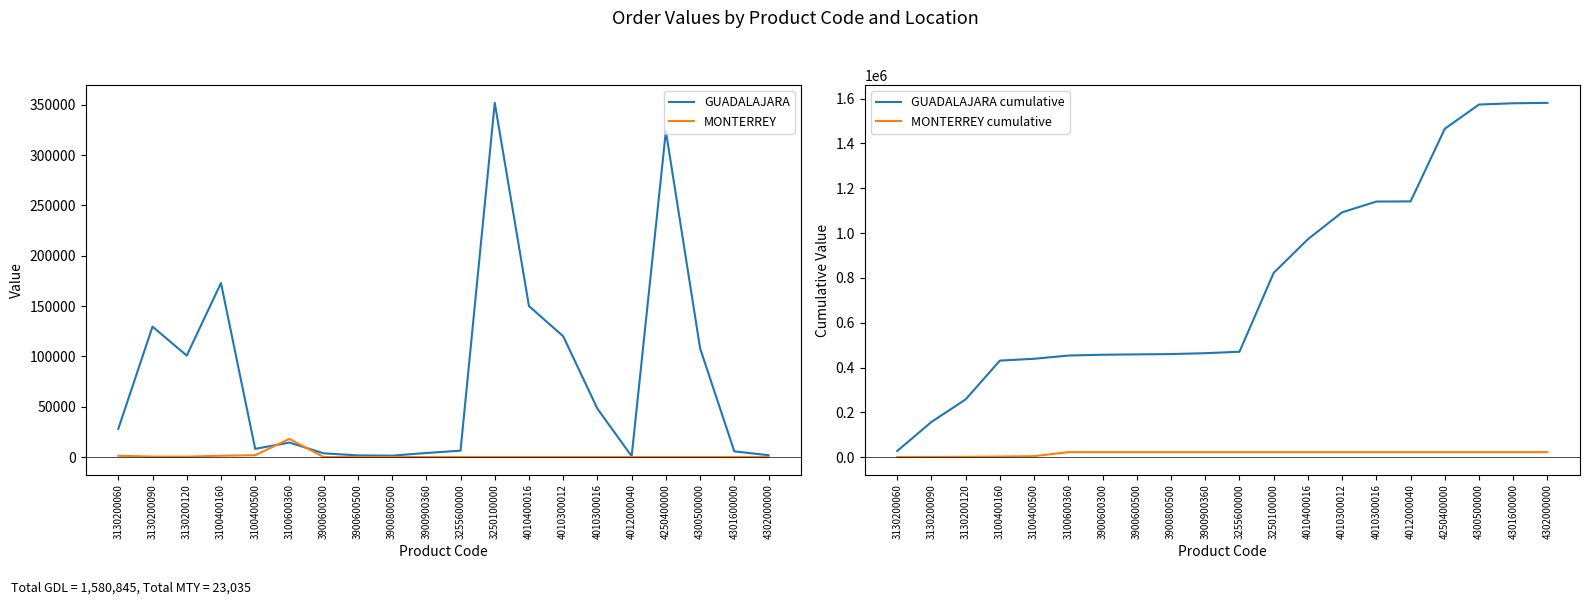

Is it true that GUADALAJARA cumulative equals 1092645 at 4010300012?

True